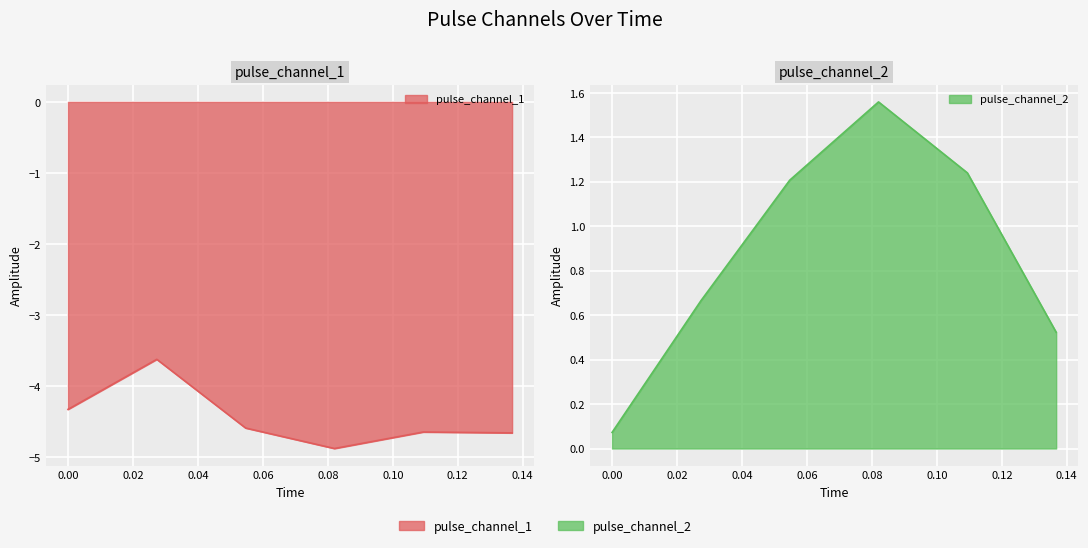

True or false: pulse_channel_1 has more than 0 interior local peaks.

True